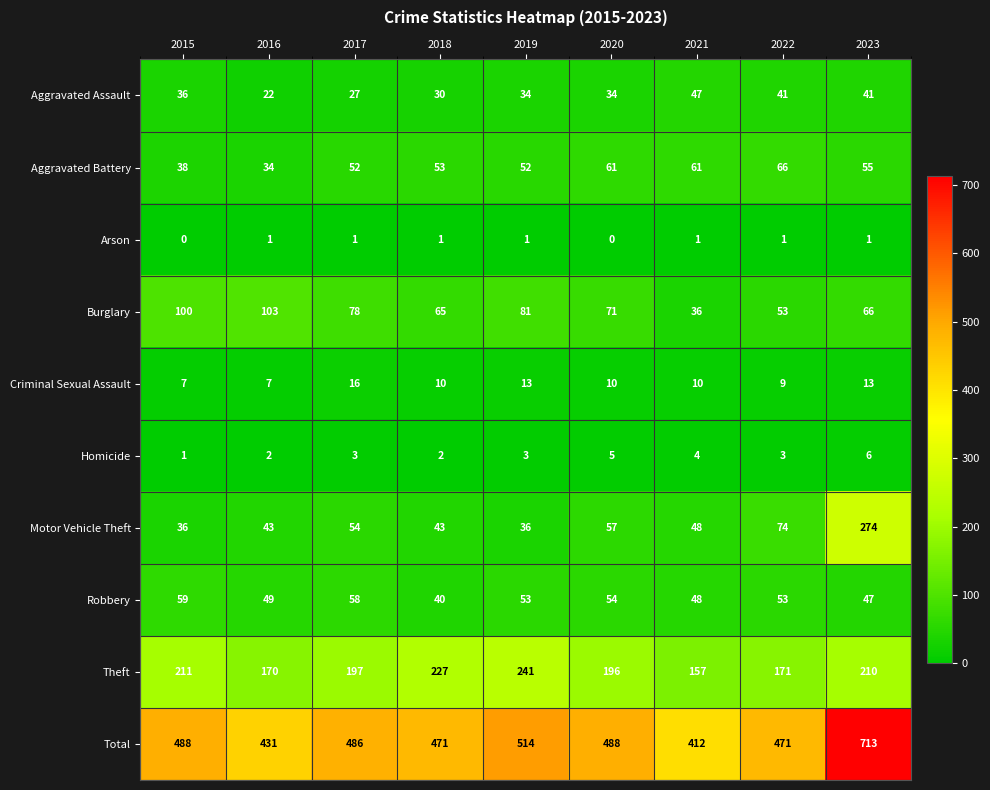

How many data points does each series have?

9